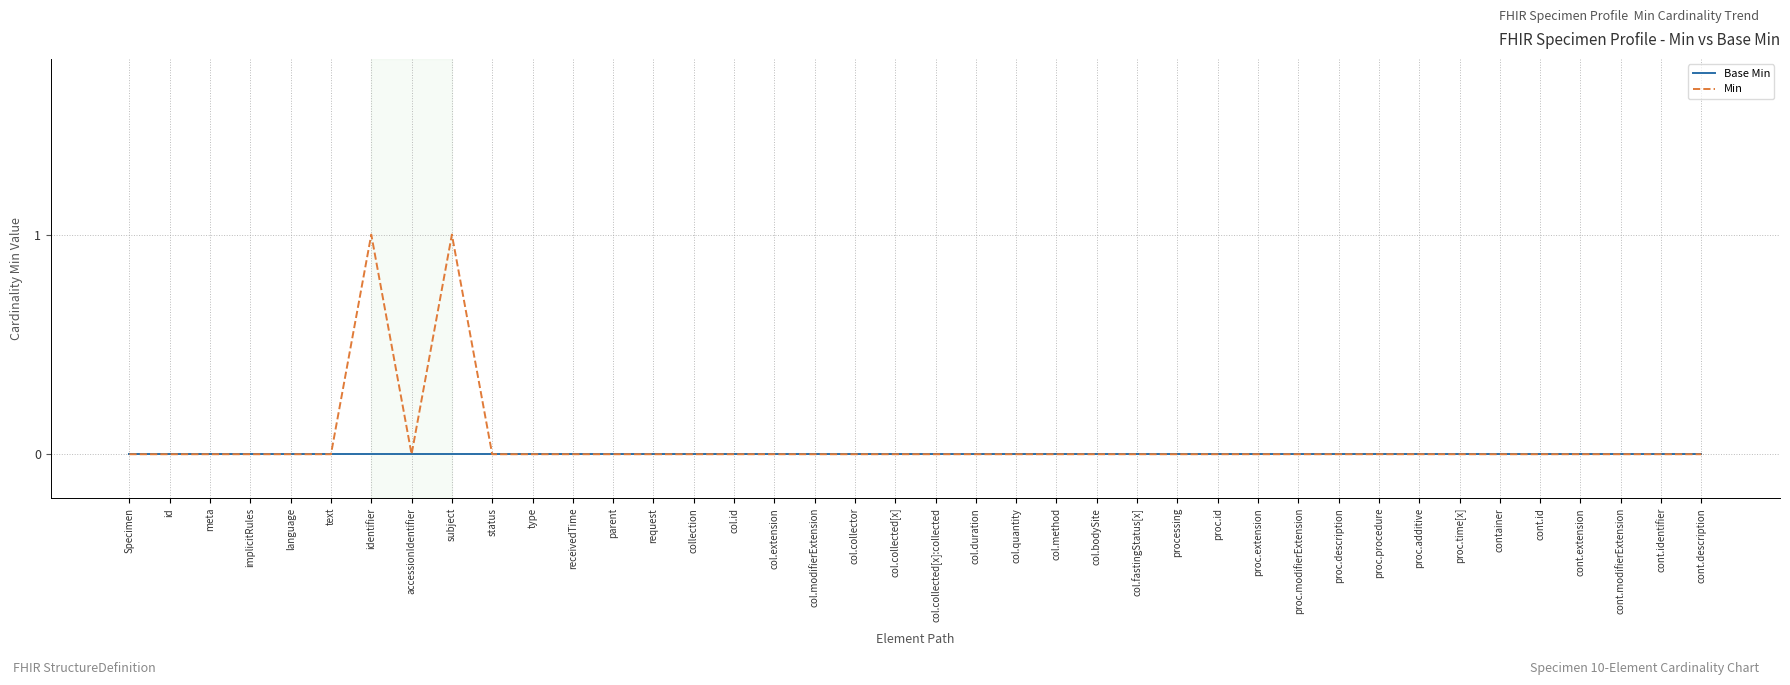

What position from the left is col.collected[x]?

20